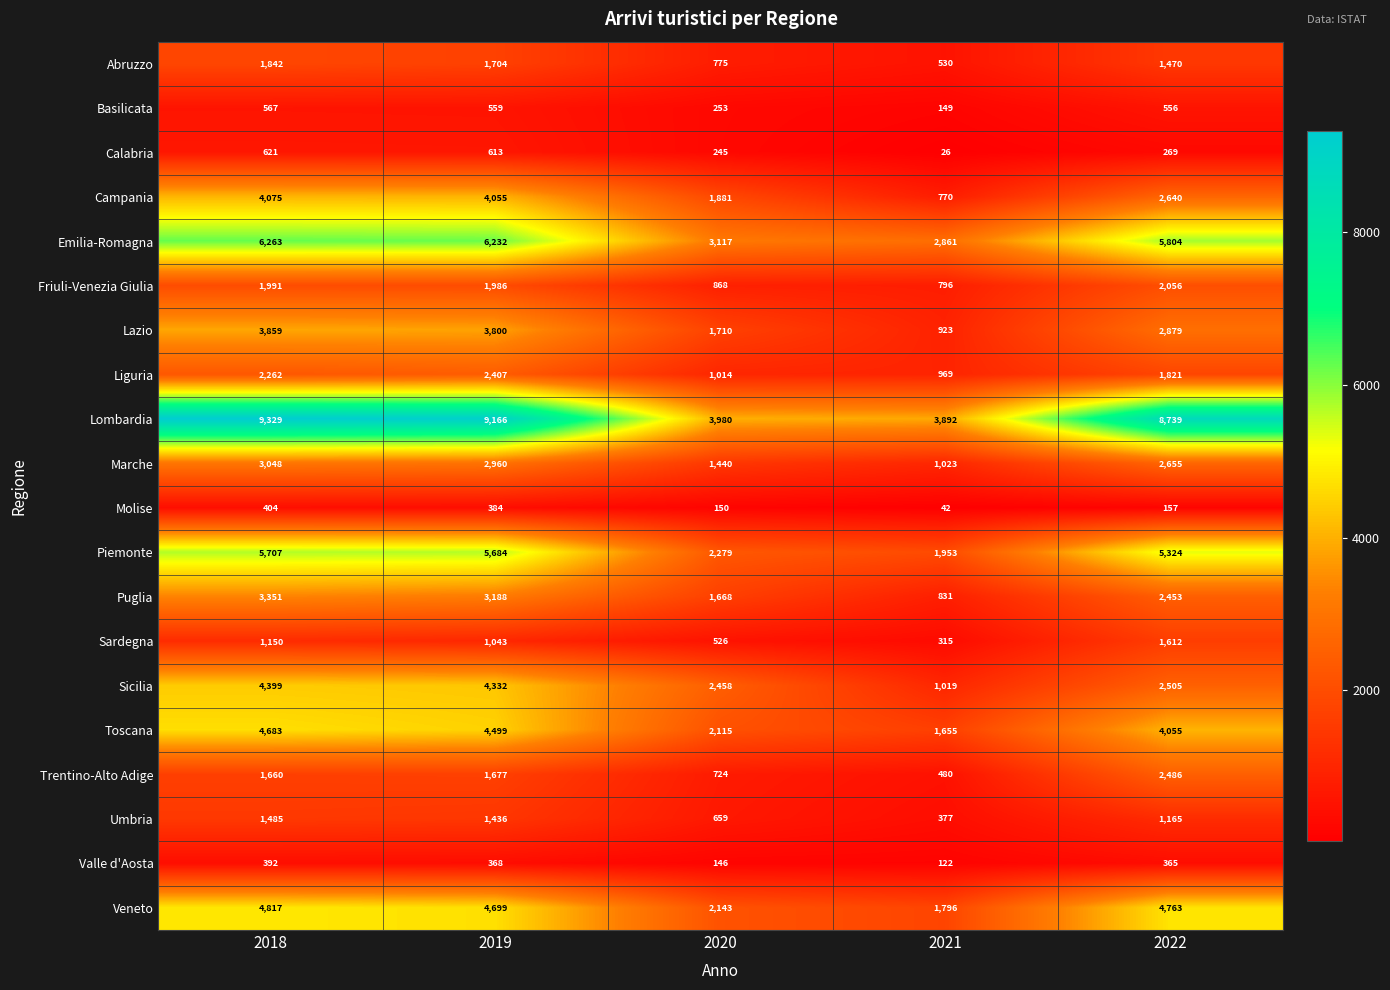

Is the value of Valle d'Aosta at 2021 greater than the value of Campania at 2020?

No